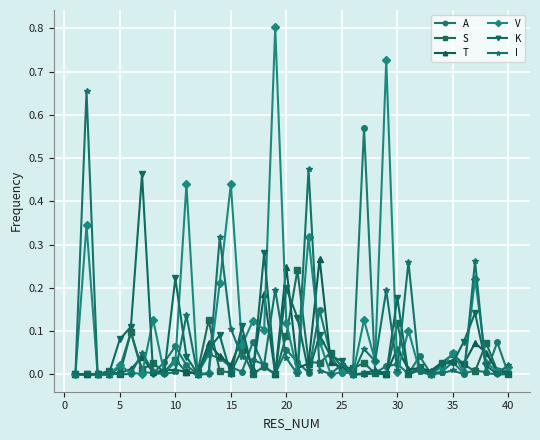

Which series has the largest total across all categories?

V